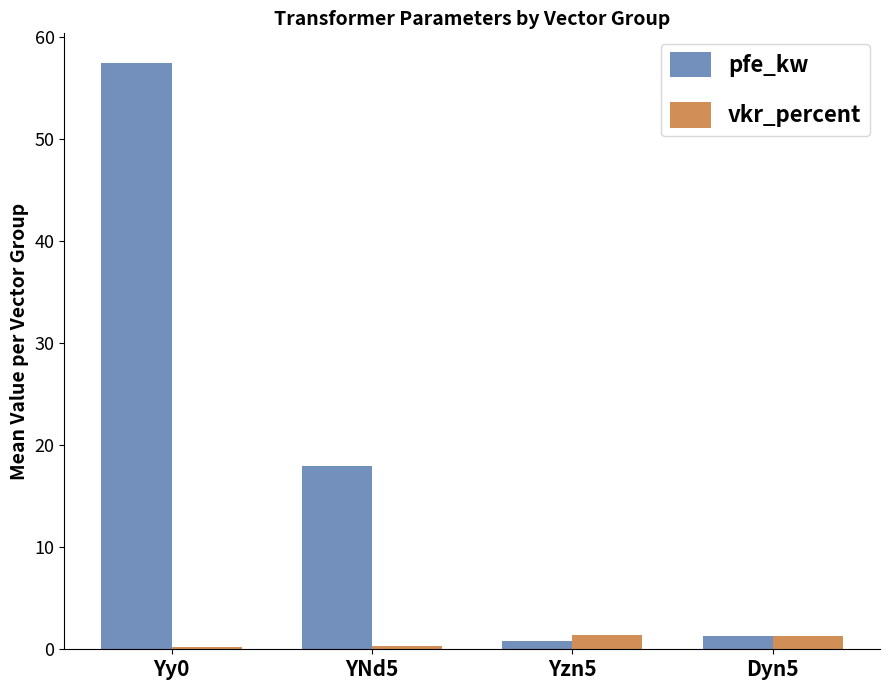

What is the label of the 2nd bar from the right?

Yzn5